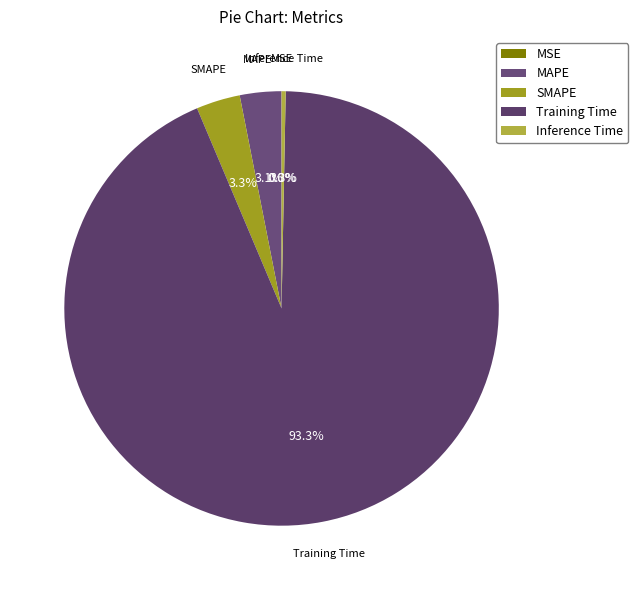

Which category has the biggest portion of the pie?

Training Time